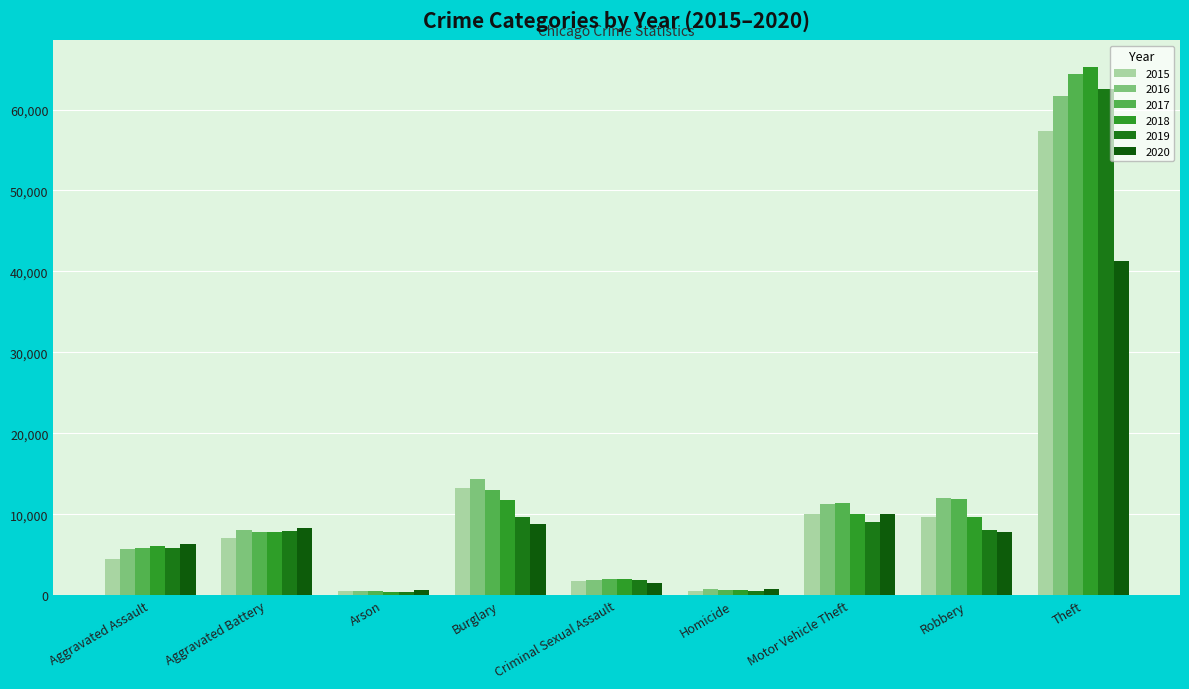

True or false: 2019 has a value of 13679 at Aggravated Battery.

False